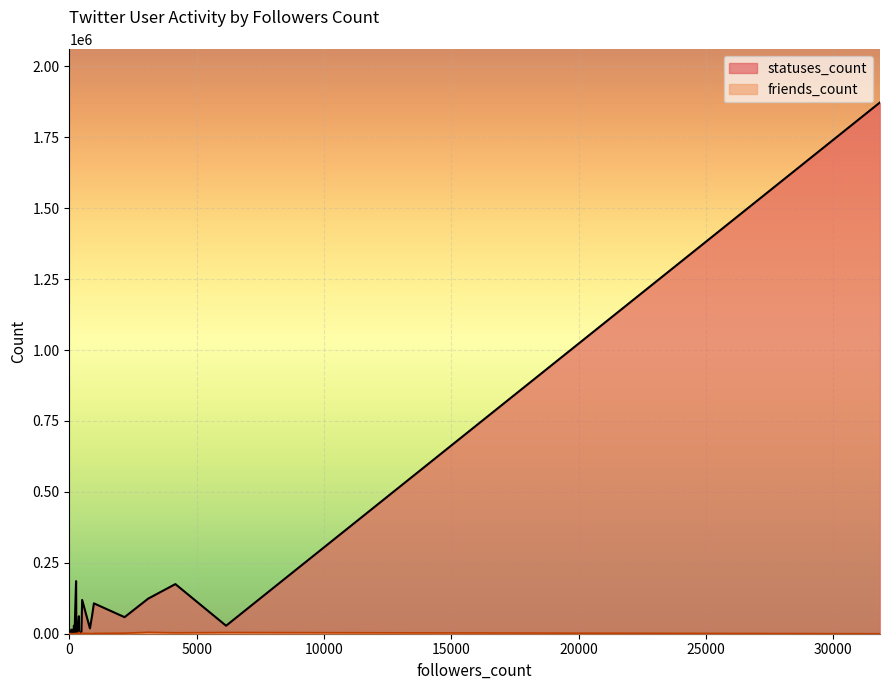

Rank the series at 278 from highest to lowest value.

statuses_count, friends_count